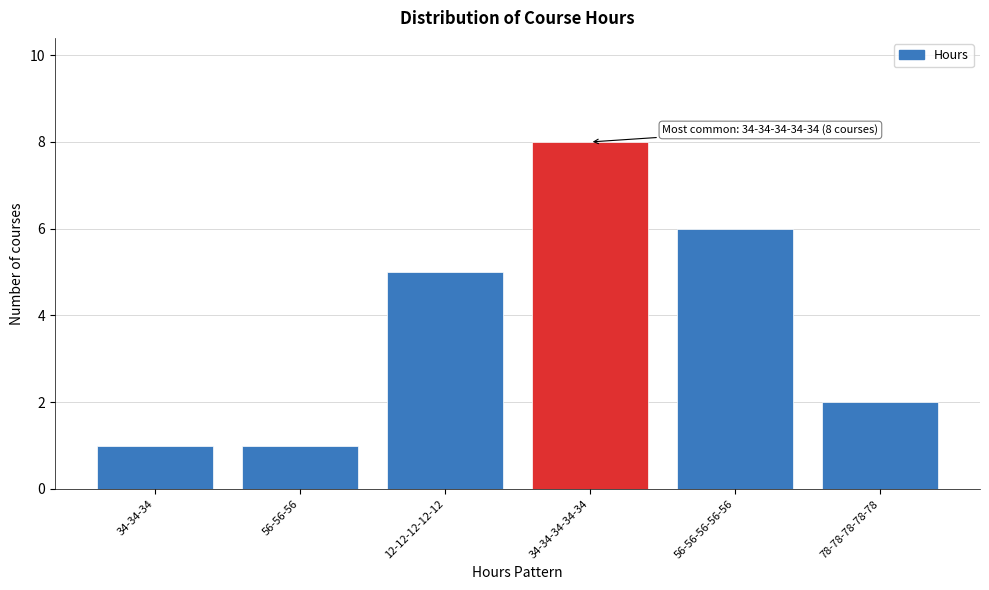

Reading left to right, transcribe all the data shown in this chart.

34-34-34=1	56-56-56=1	12-12-12-12-12=5	34-34-34-34-34=8	56-56-56-56-56=6	78-78-78-78-78=2